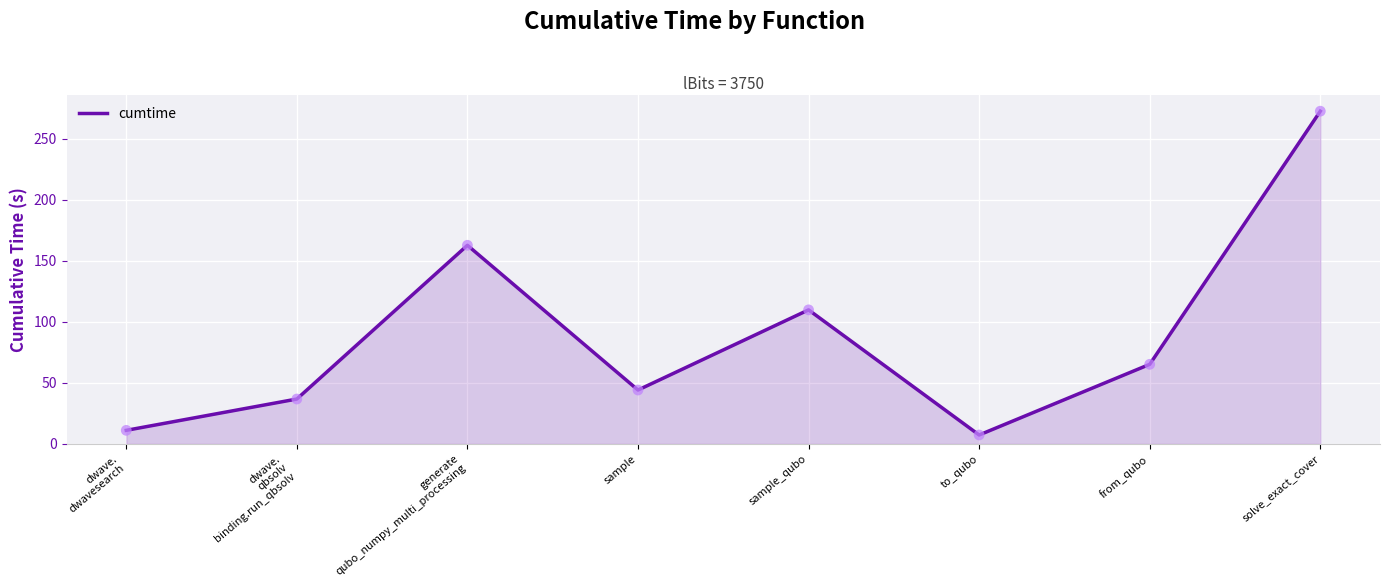

Between sample_qubo and solve_exact_cover, which is larger?

solve_exact_cover